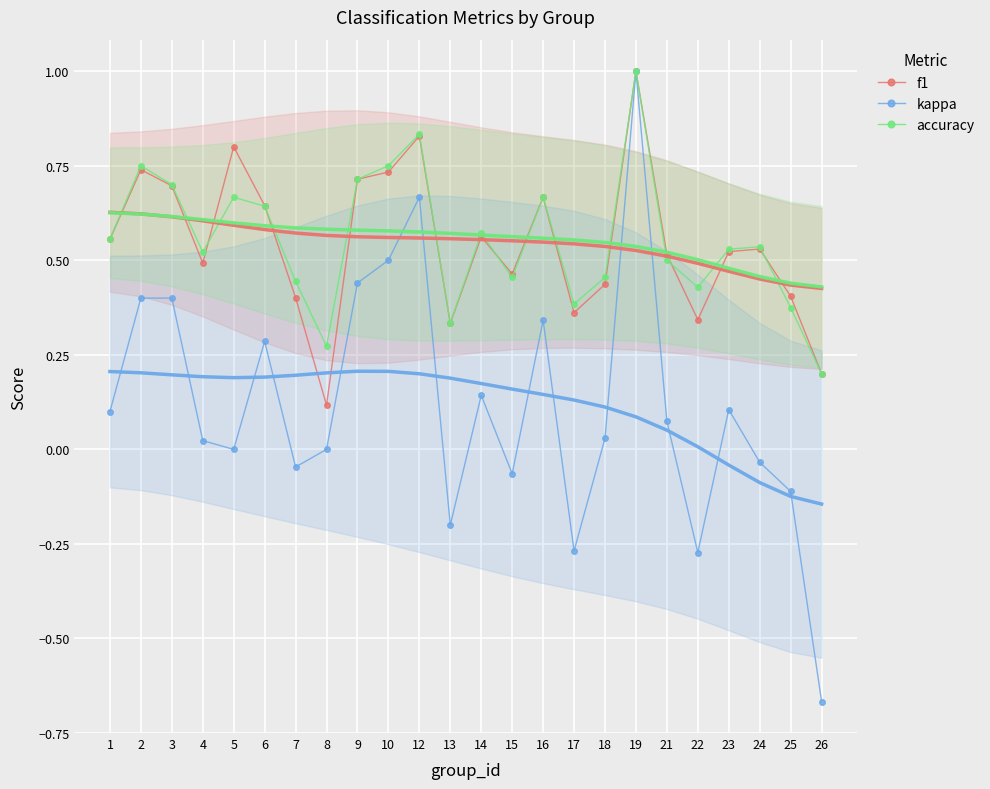

What is the spread (max minus min) of values at 23?

0.4